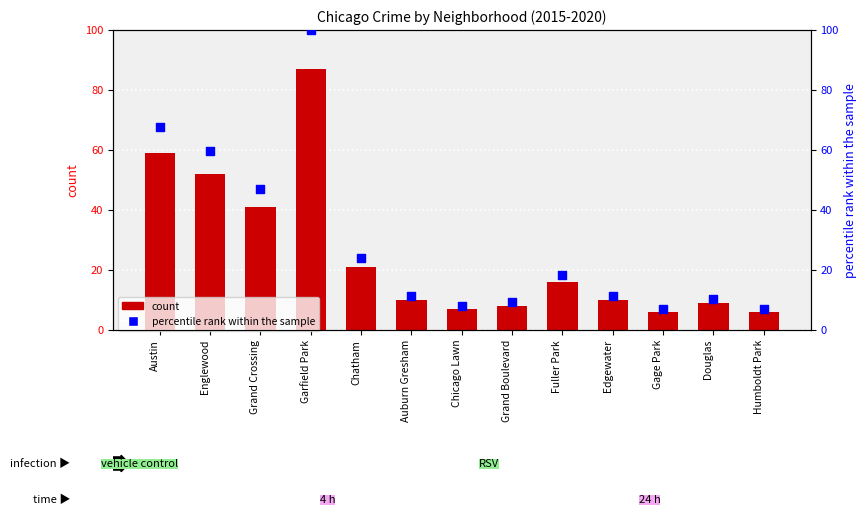

What is the total value across all series at Grand Crossing?

88.1